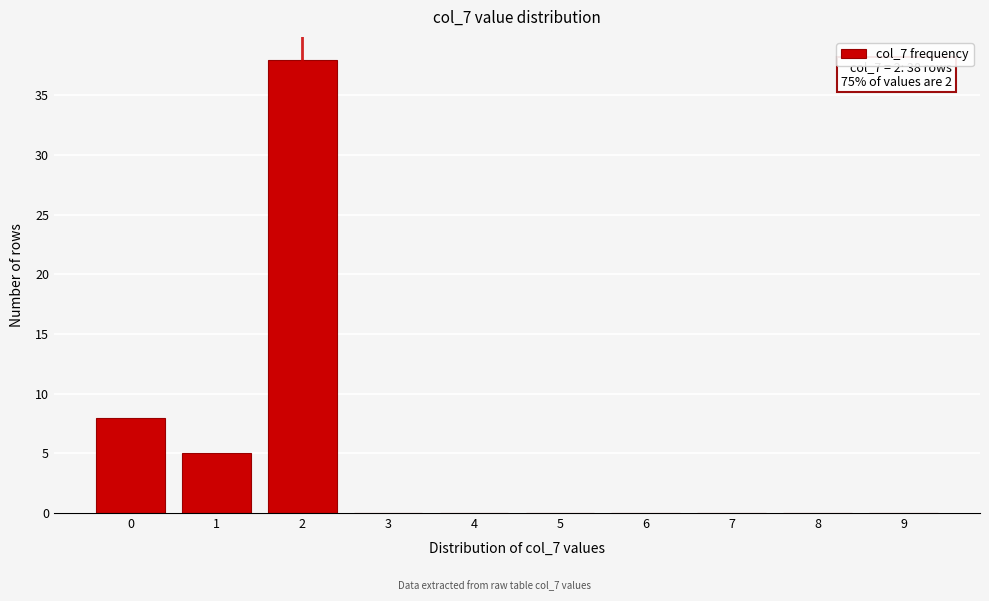

Reading right to left, what are all the values shown in this chart?

9=0	8=0	7=0	6=0	5=0	4=0	3=0	2=38	1=5	0=8